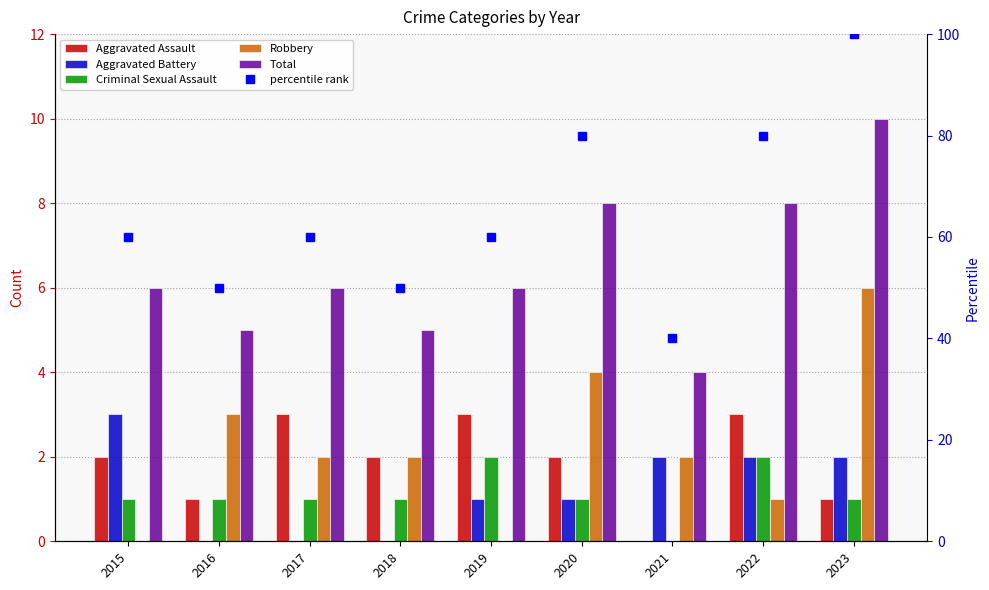

The Aggravated Assault series shows 1 at 2022. True or false?

False